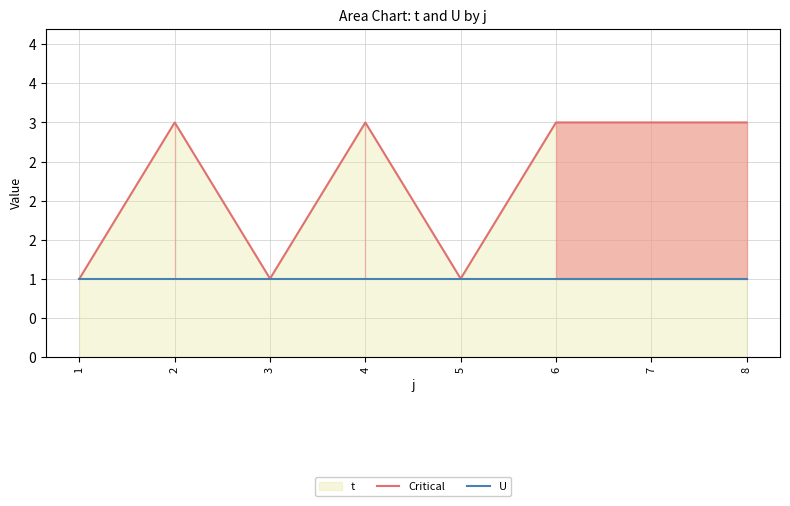

The Critical series shows 4 at 7. True or false?

False